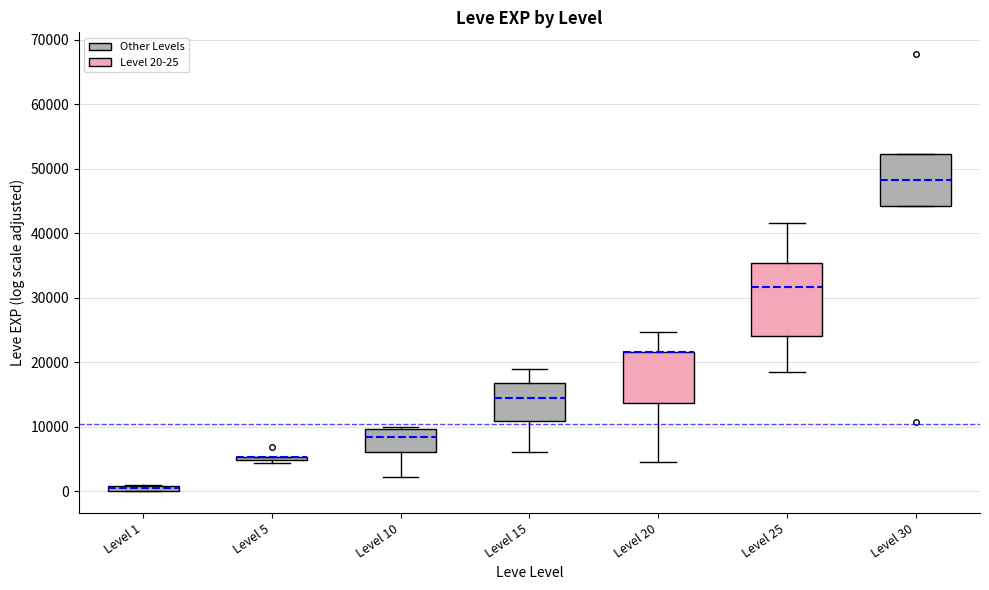

Where is the upper edge of the box for Level 10 on the y-axis? The values are not printed on the chart, so give them approximately, as read against the axis.

10000